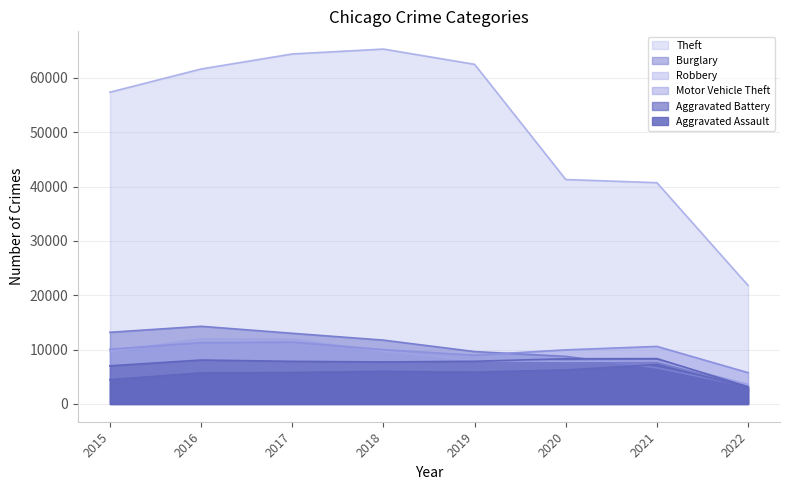

Which series ends up on top after the final intersection of Aggravated Battery and Burglary?

Aggravated Battery